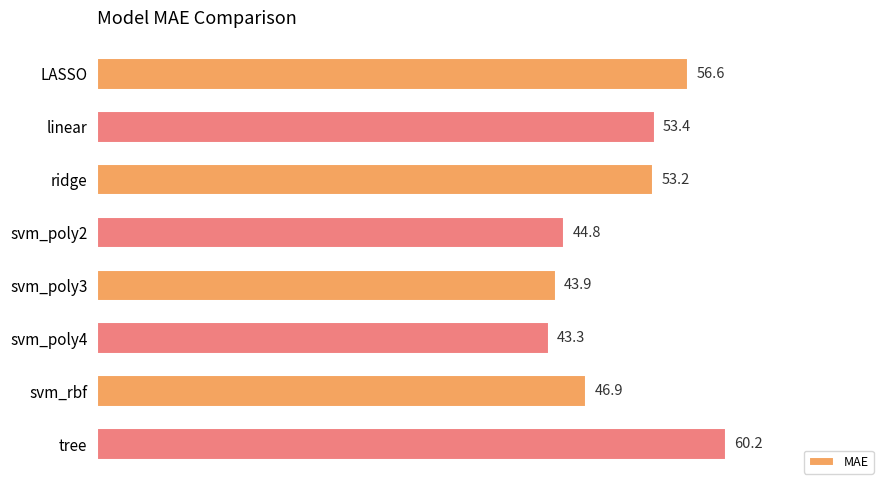

Between svm_poly4 and svm_poly2, which is larger?

svm_poly2